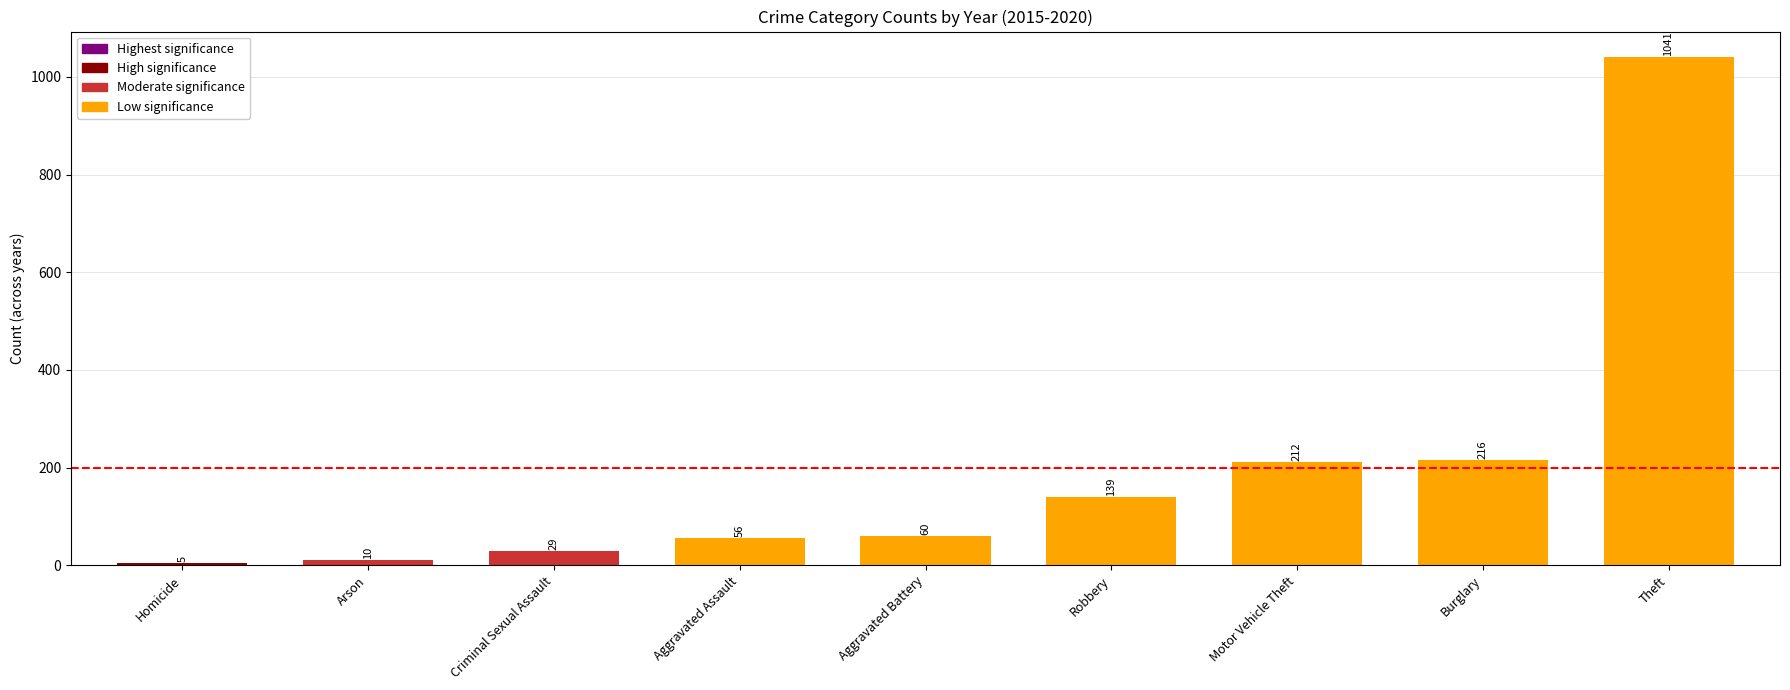

What is the average value?

196